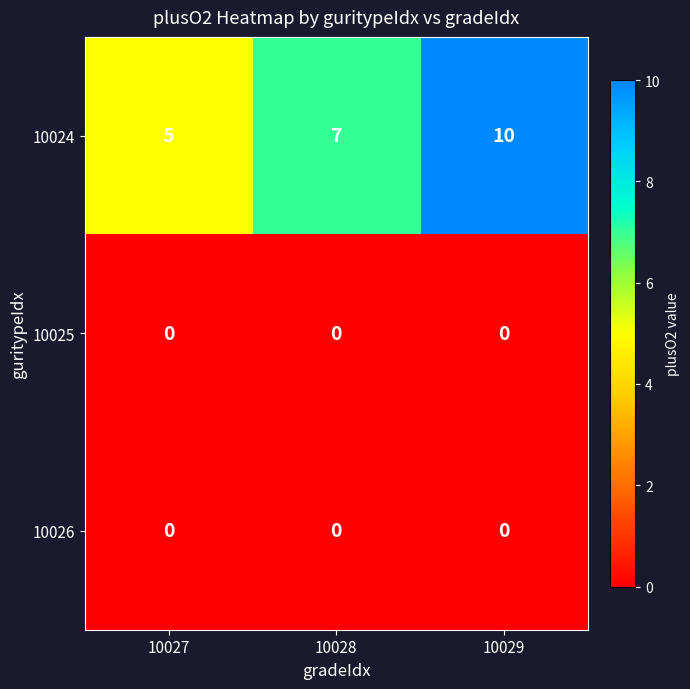

Reading left to right, transcribe all the data shown in this chart.

10024: 5	7	10
10025: 0	0	0
10026: 0	0	0